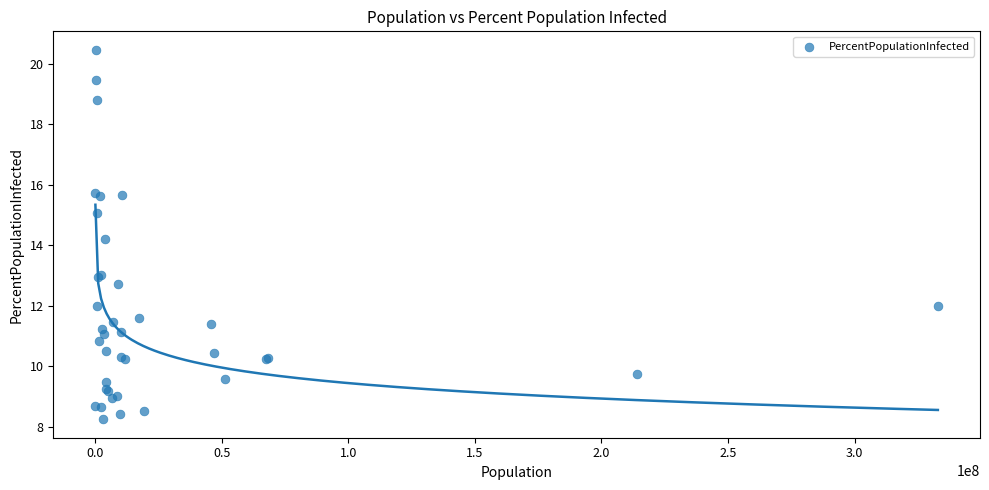

What Y value in the scatter plot is closest to 14?

14.2